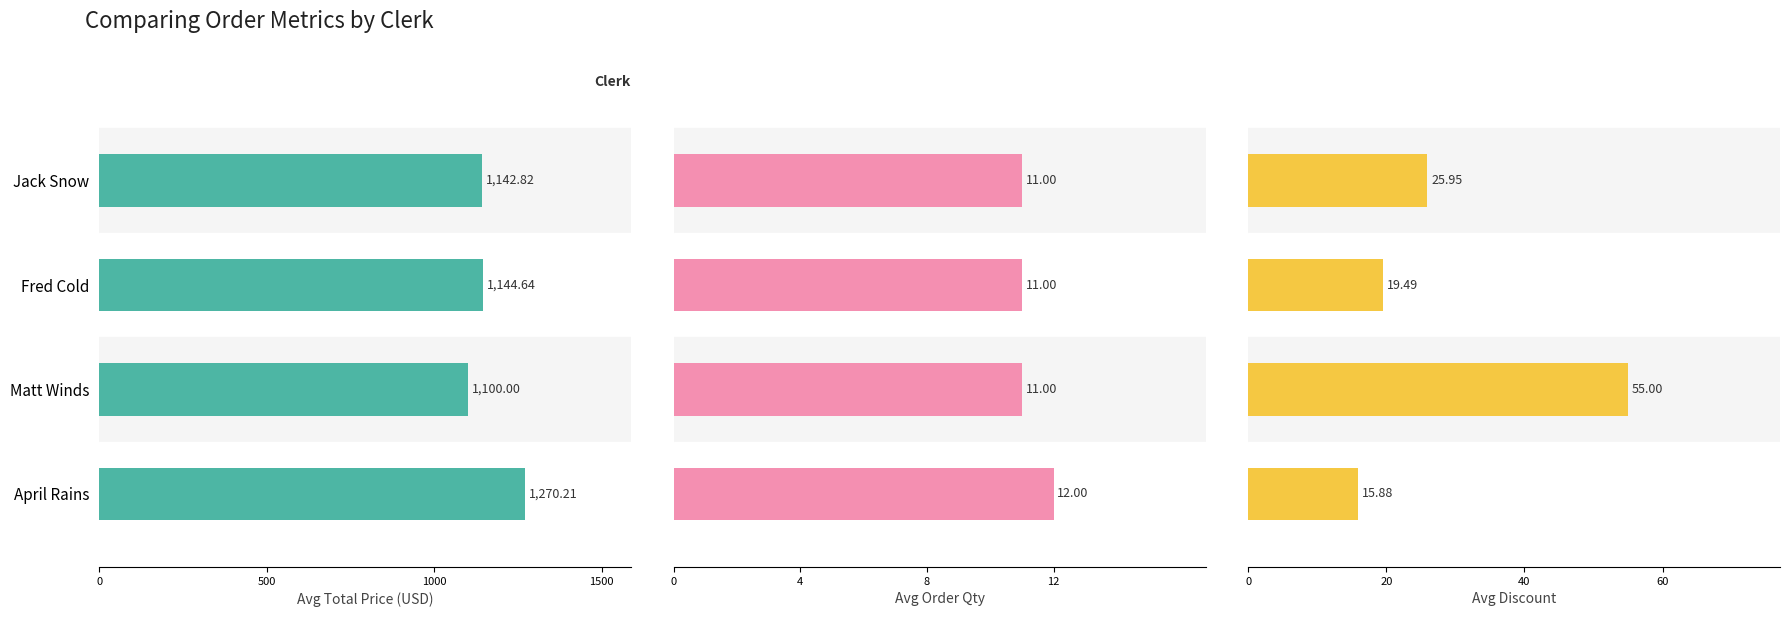

Are the bars horizontal?

Yes